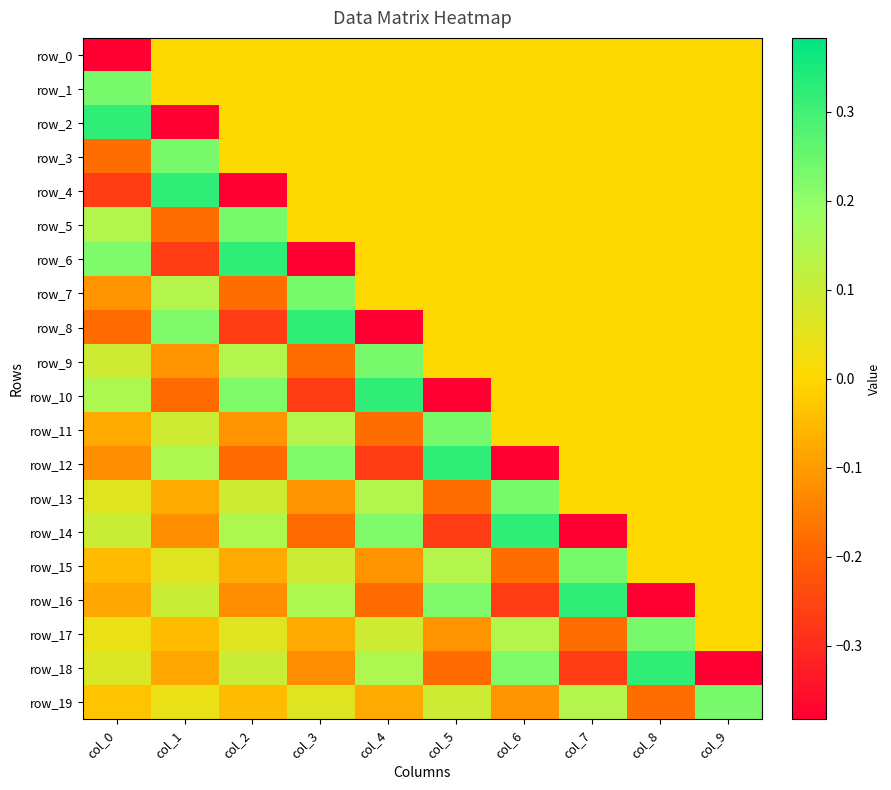

What is the sum of the row_3 values at col_2 and col_0?

-0.2